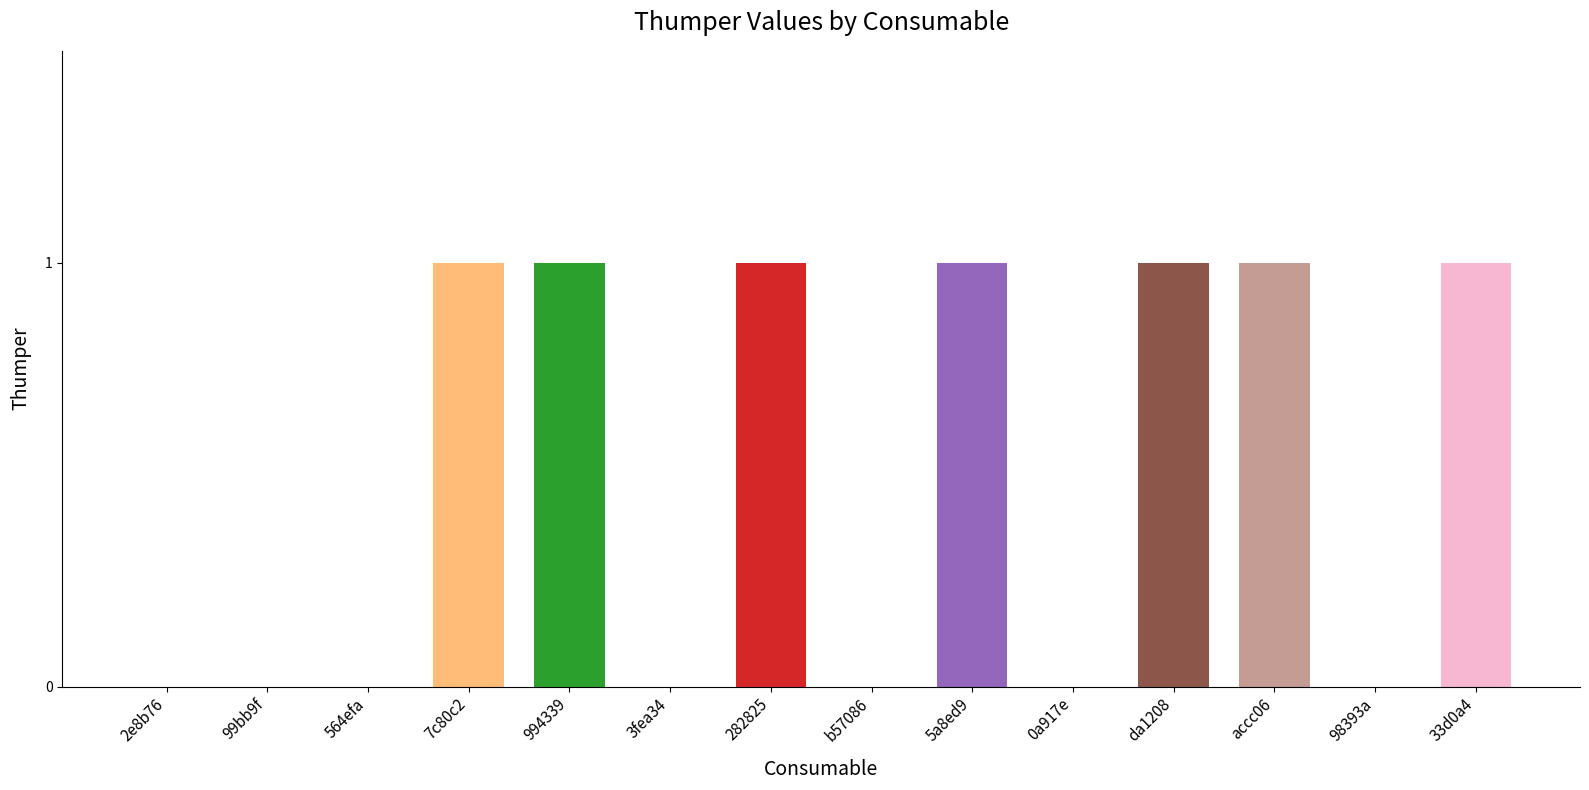

The chart shows a value of 1 at 5a8ed9. True or false?

True